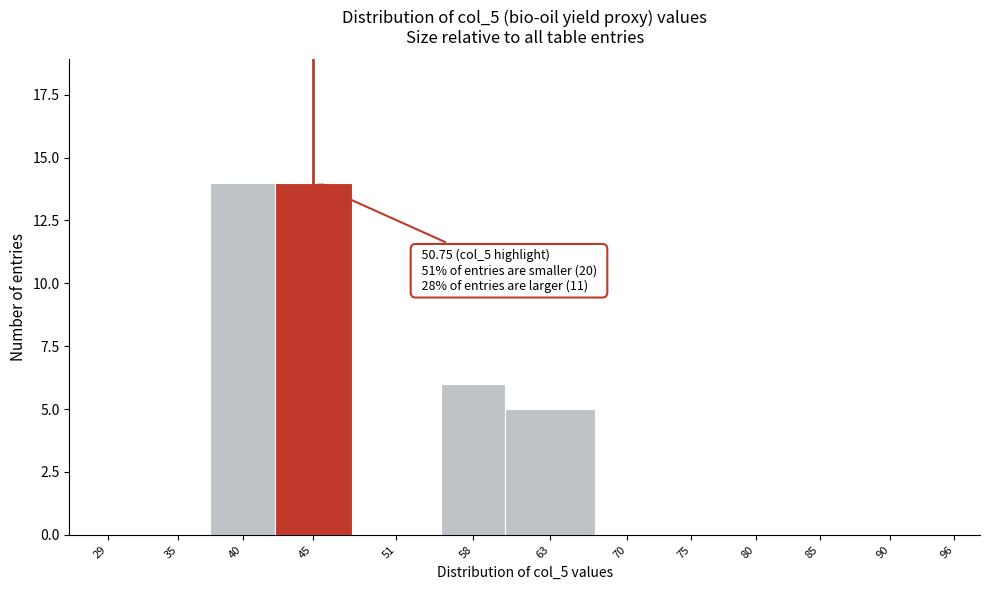

Reading right to left, extract all data points from this chart.

96=0	90=0	85=0	80=0	75=0	70=0	63=5	58=6	51=0	45=14	40=14	35=0	29=0